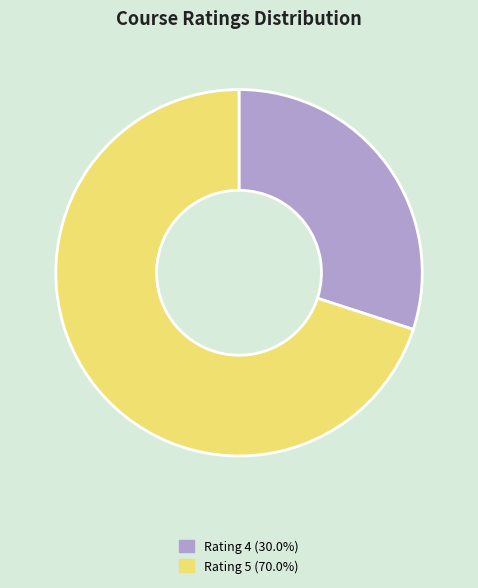

Approximately how many times larger is the value at Rating 4 (30.0%) compared to Rating 5 (70.0%)?

0.4